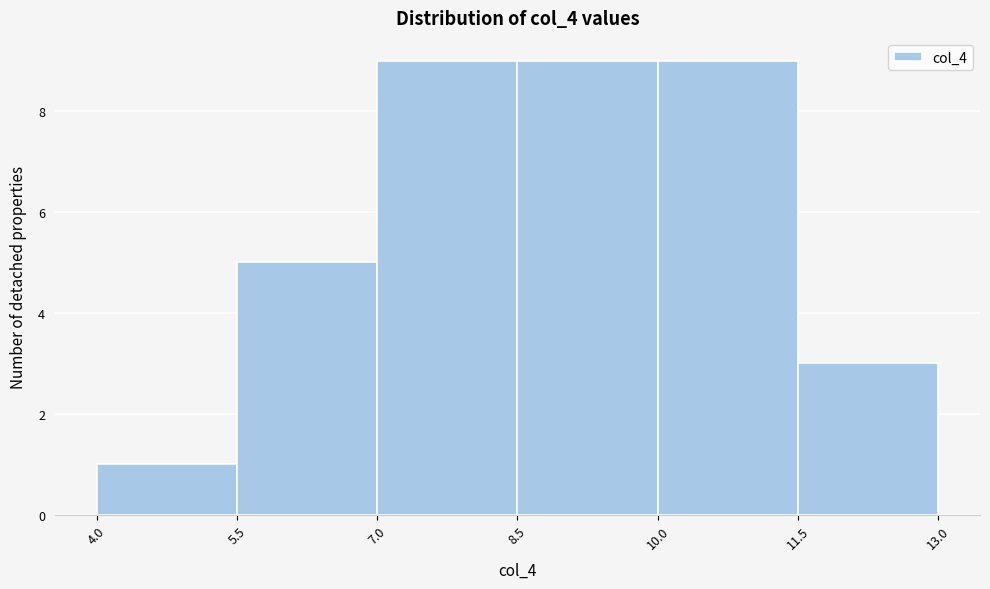

Reading left to right, transcribe this chart: for each bar, give the range it covers on the x-axis and its height. The values are not printed on the chart, so give them approximately, as read against the axis.

4.0 to 5.5: 1
5.5 to 7.0: 5
7.0 to 8.5: 9
8.5 to 10.0: 9
10.0 to 11.5: 9
11.5 to 13.0: 3